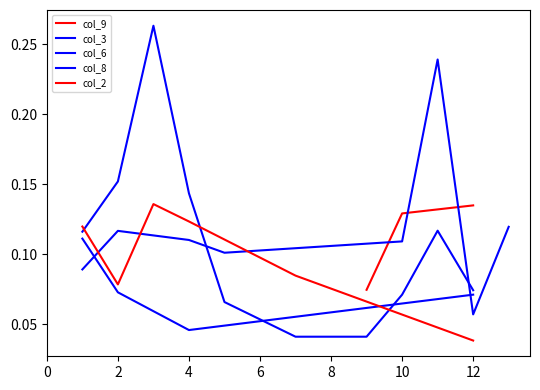

Between 13 and 4, which is larger?

13